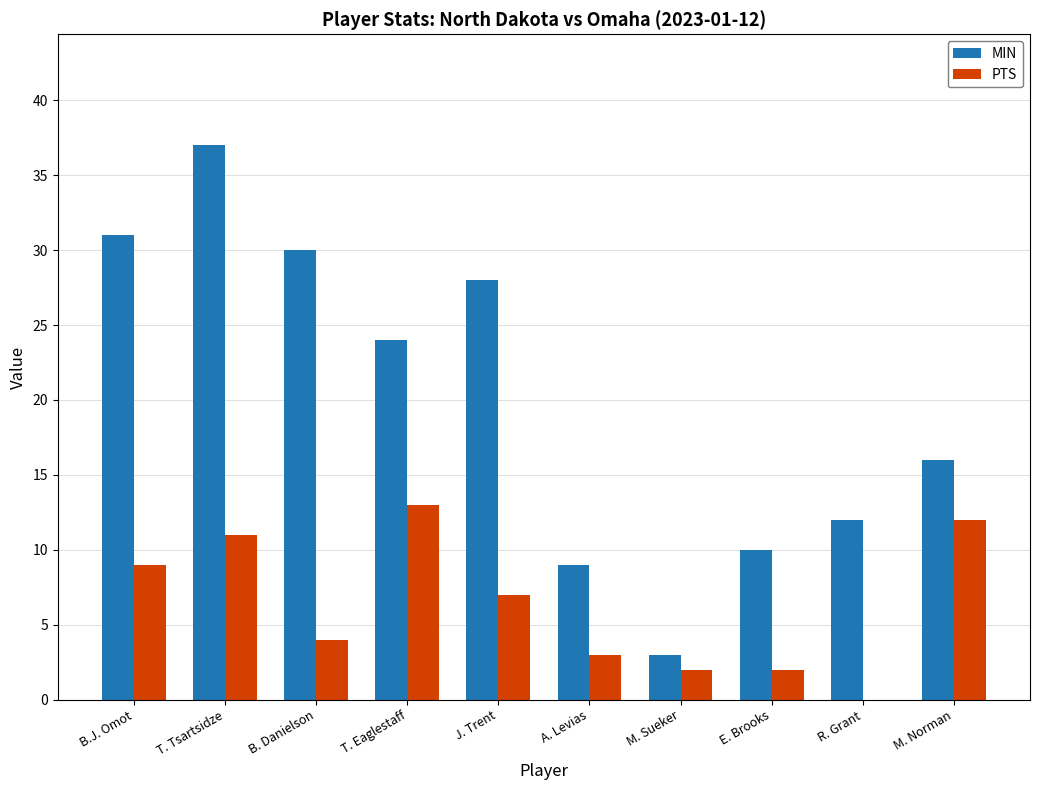

Which series has the largest range (max minus min)?

MIN